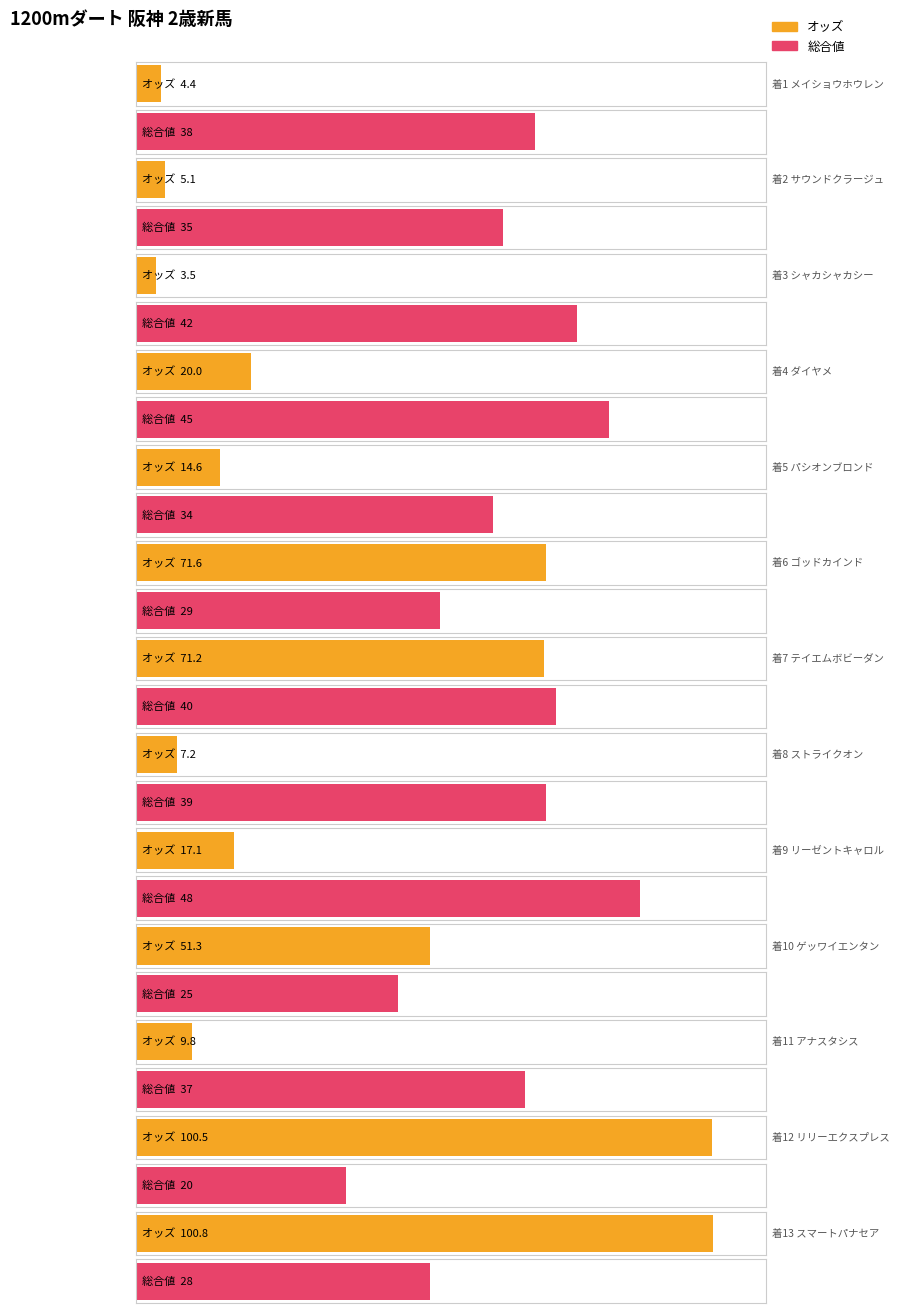

How many bars are there in each group?

2